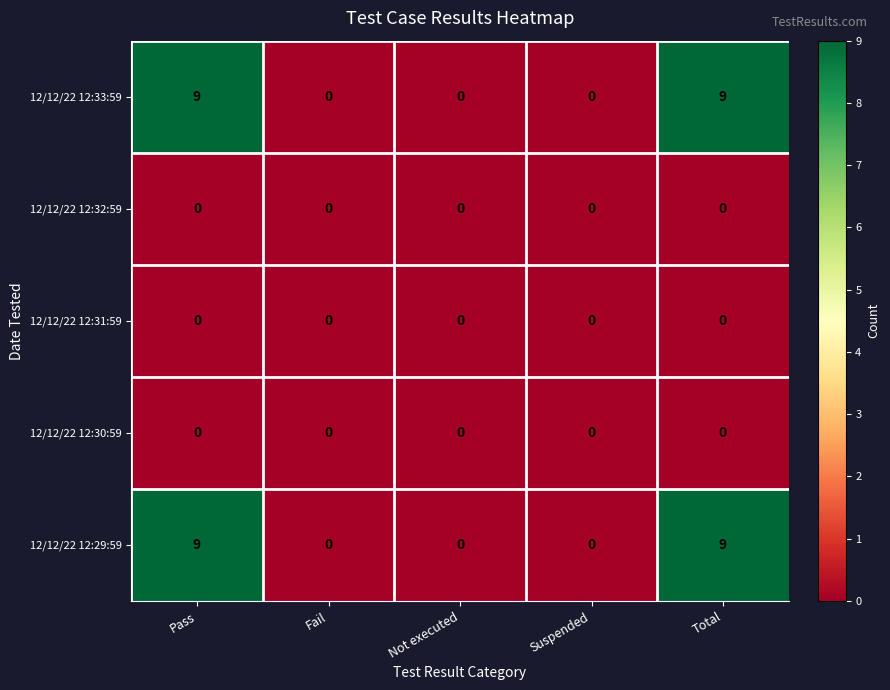

True or false: 12/12/22 12:29:59 has a value of 9 at Pass.

True